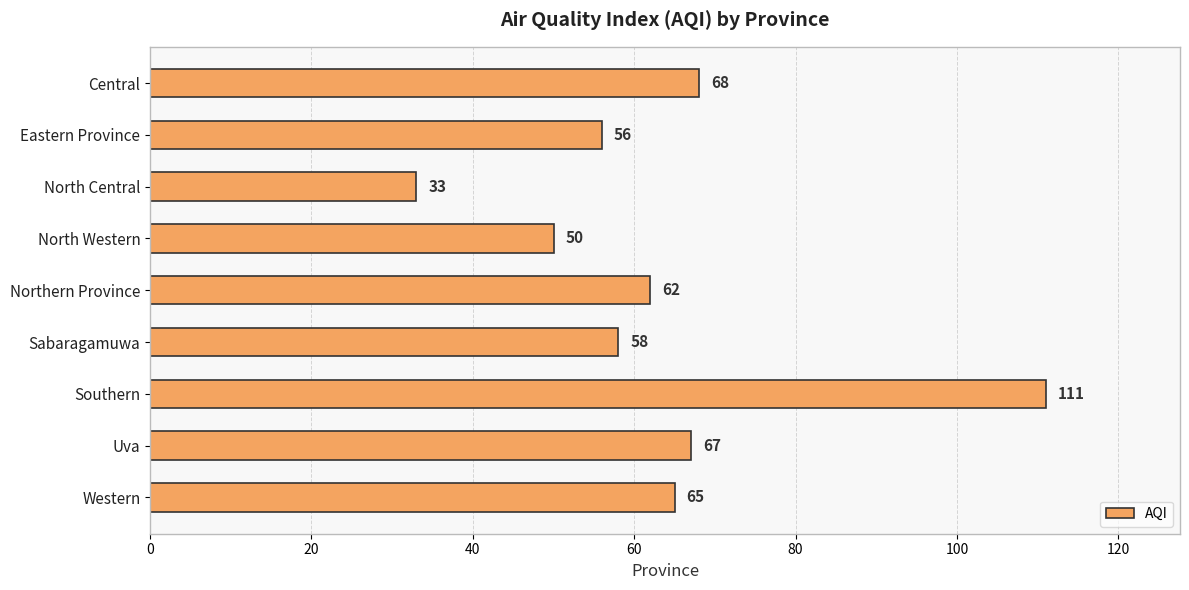

Rank the categories by value from lowest to highest.

North Central, North Western, Eastern Province, Sabaragamuwa, Northern Province, Western, Uva, Central, Southern